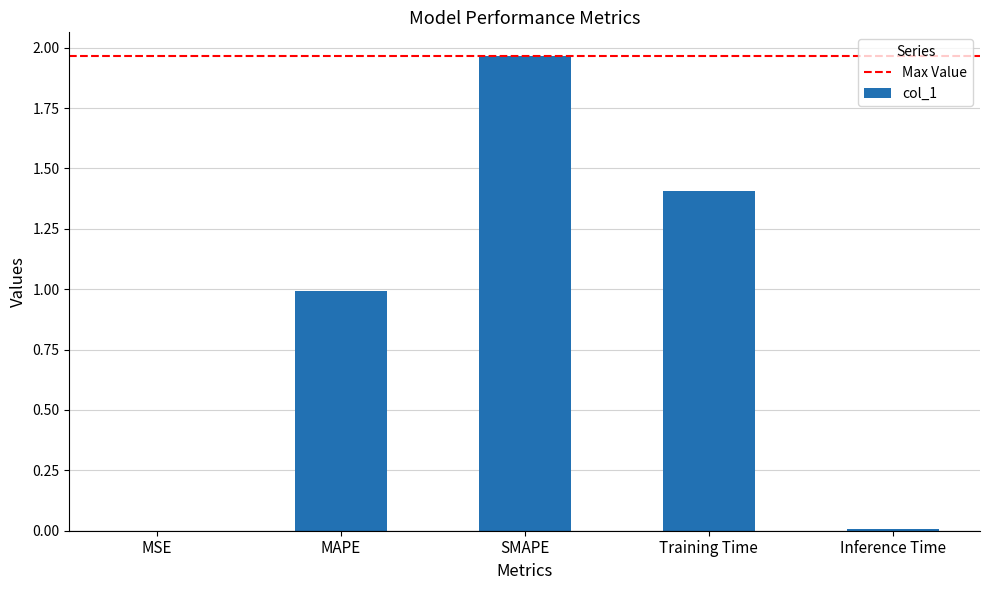

How many distinct data groups are displayed?

1